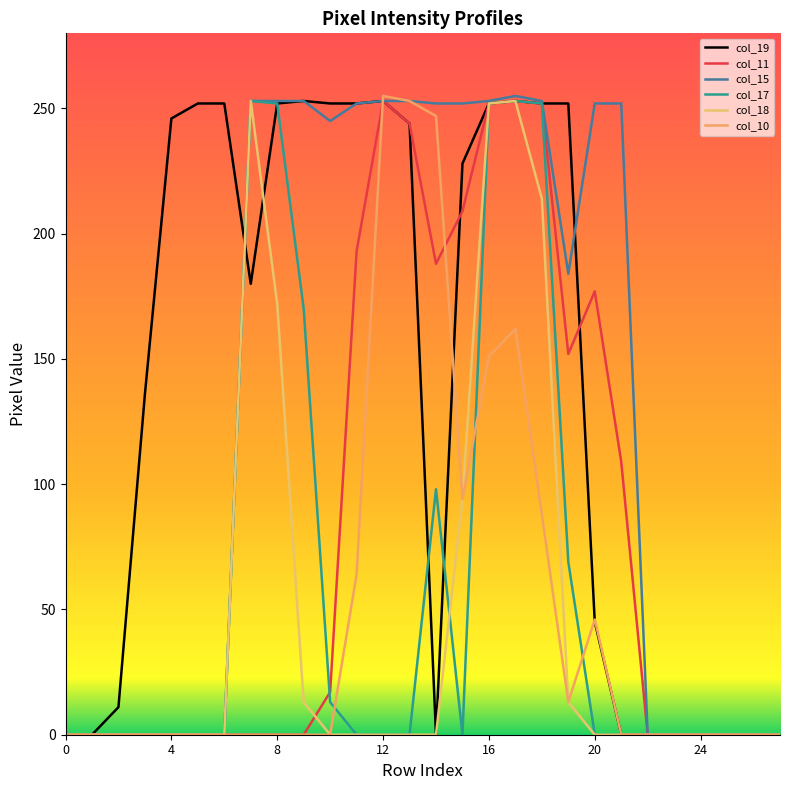

How many lines are shown in the chart?

6